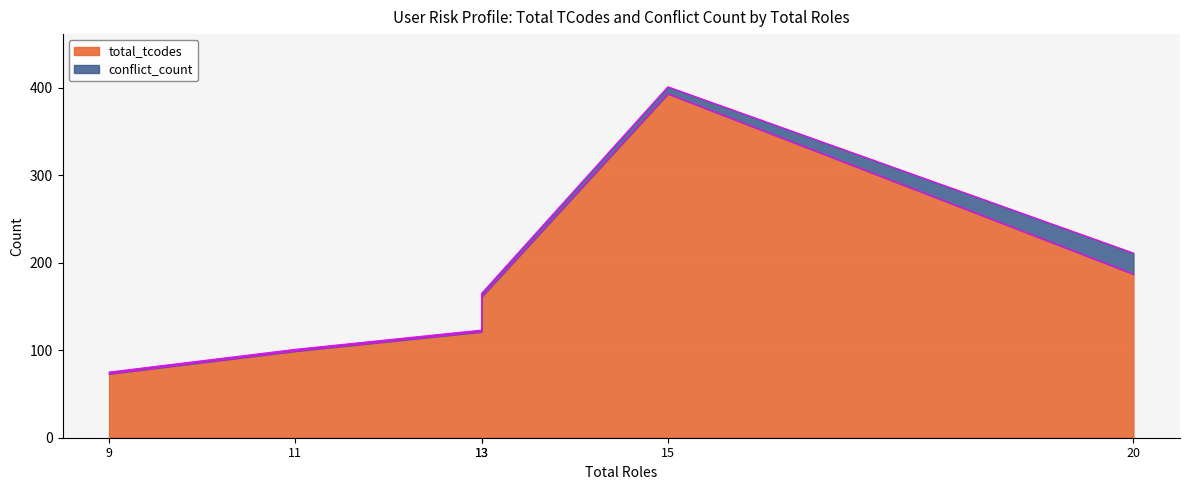

The value of conflict_count at 20 is 24. True or false?

True